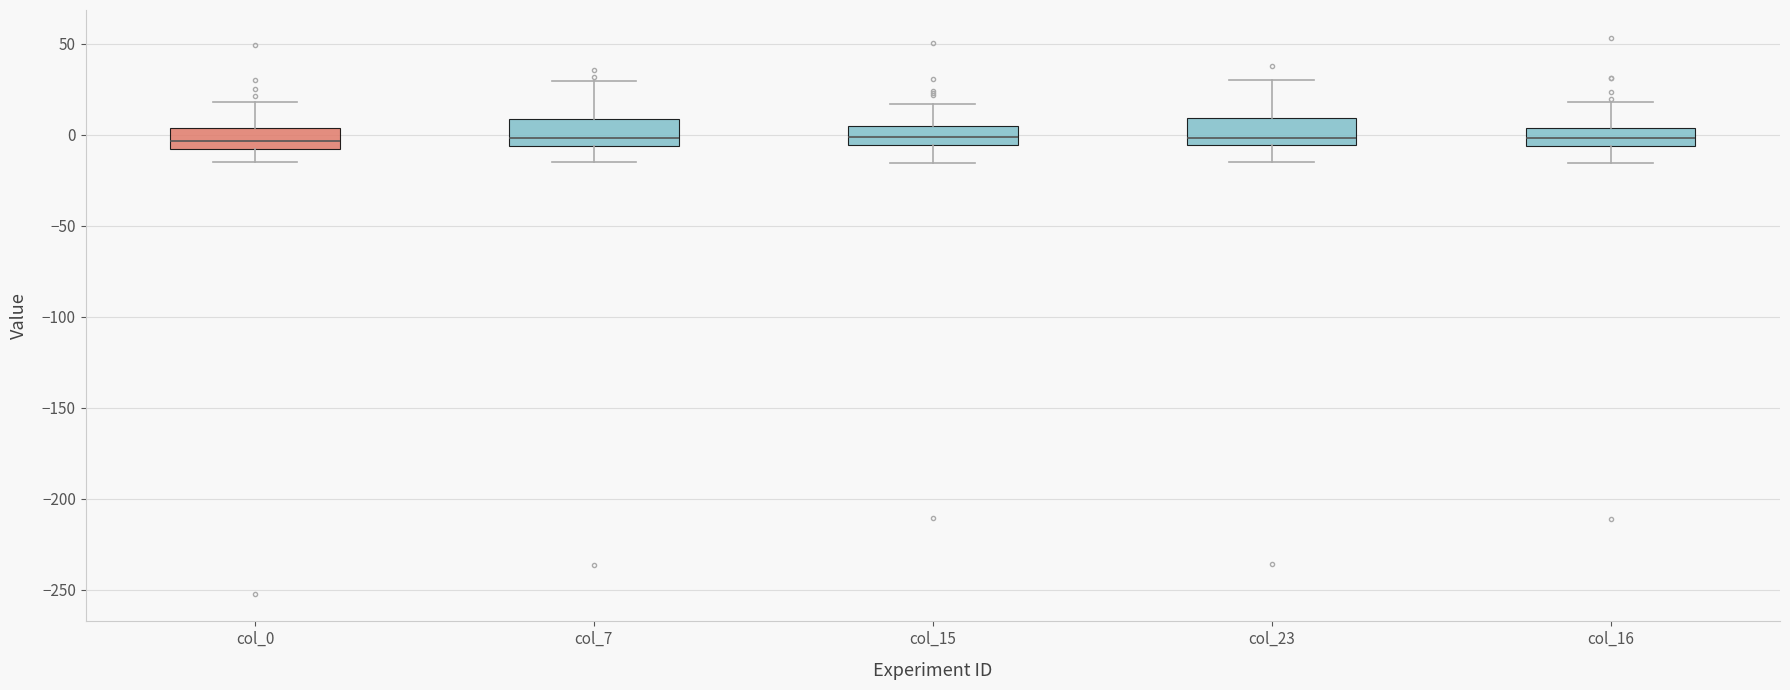

Where does the lower whisker of the box for col_16 end on the y-axis? The values are not printed on the chart, so give them approximately, as read against the axis.

-15